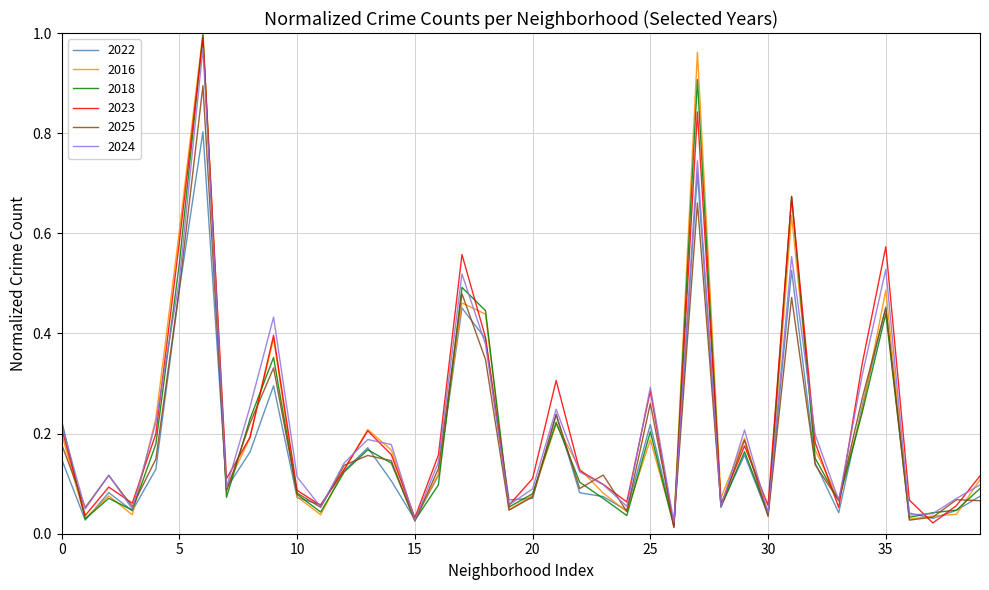

What is the difference between the maximum and minimum values in the 2022 series?

0.8